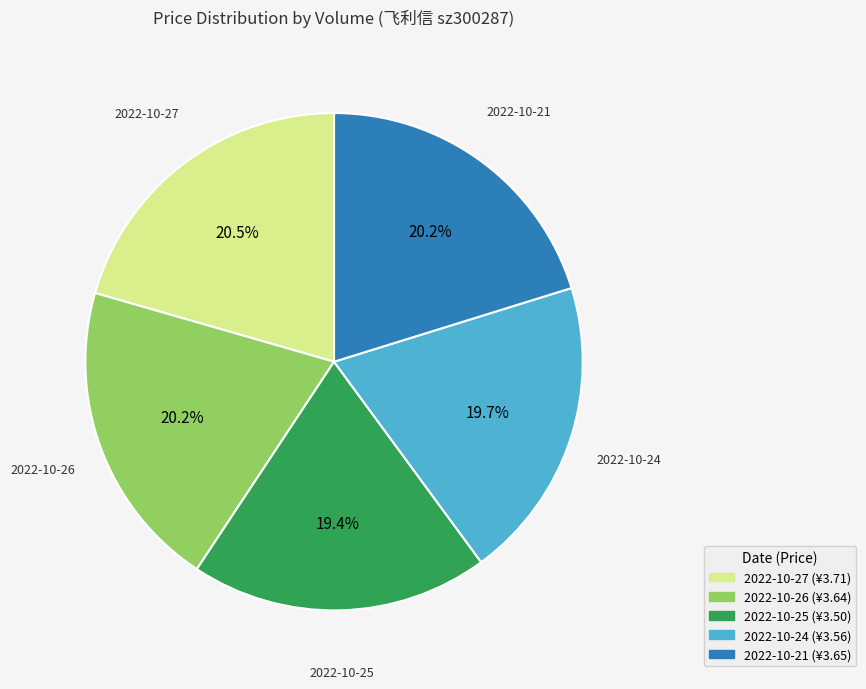

Is there a majority slice in this chart?

No